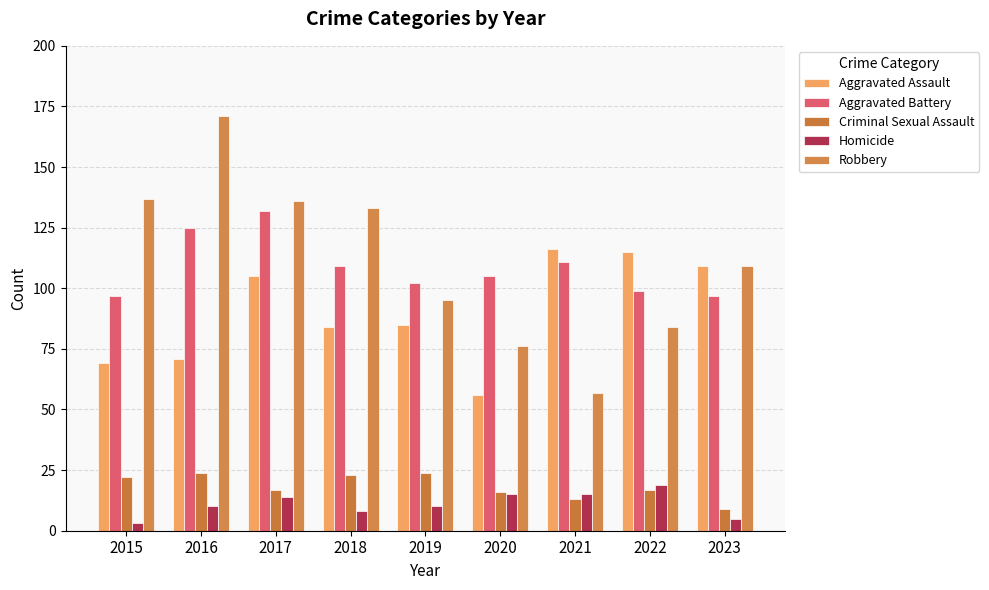

How many bars are there in total?

45